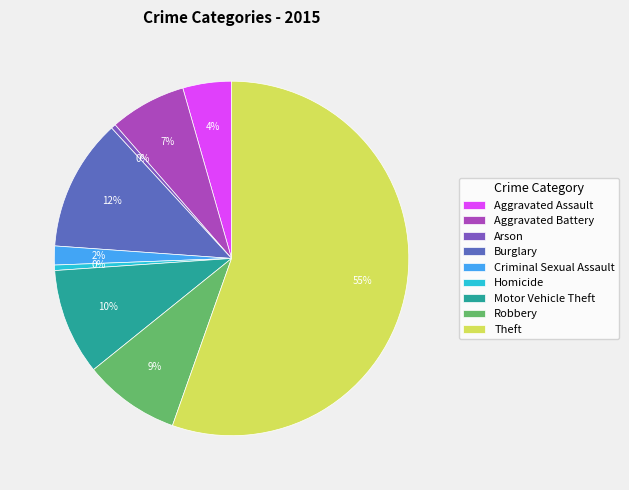

What is the ratio of the value at Theft to the value at Aggravated Battery?

7.9